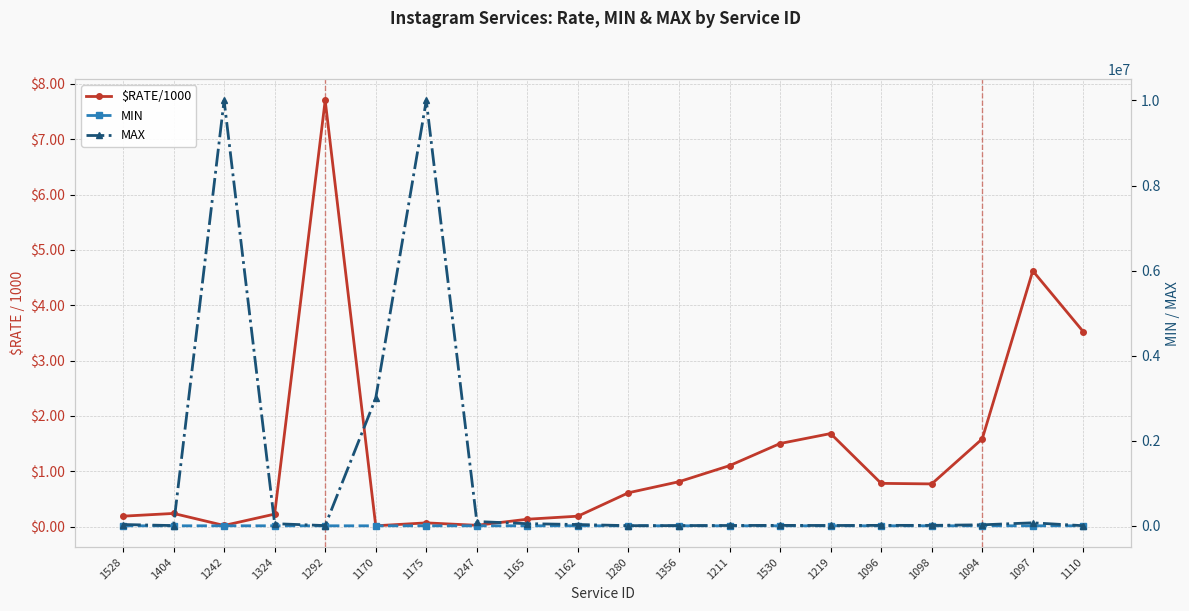

What is the difference between the MAX values at 1162 and 1096?

20000.0